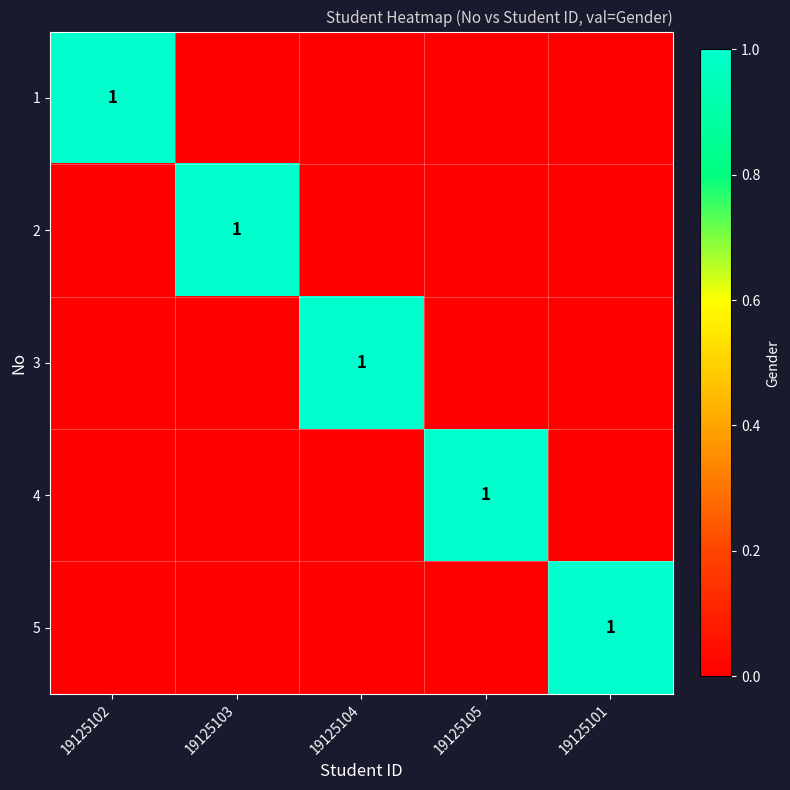

True or false: 2 has a value of 2 at 19125103.

False